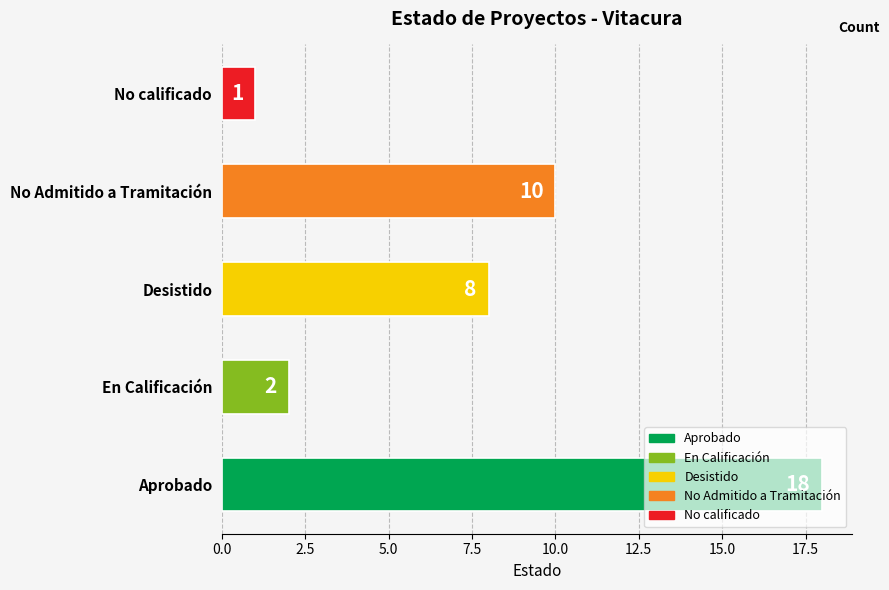

What is the greatest value displayed?

18